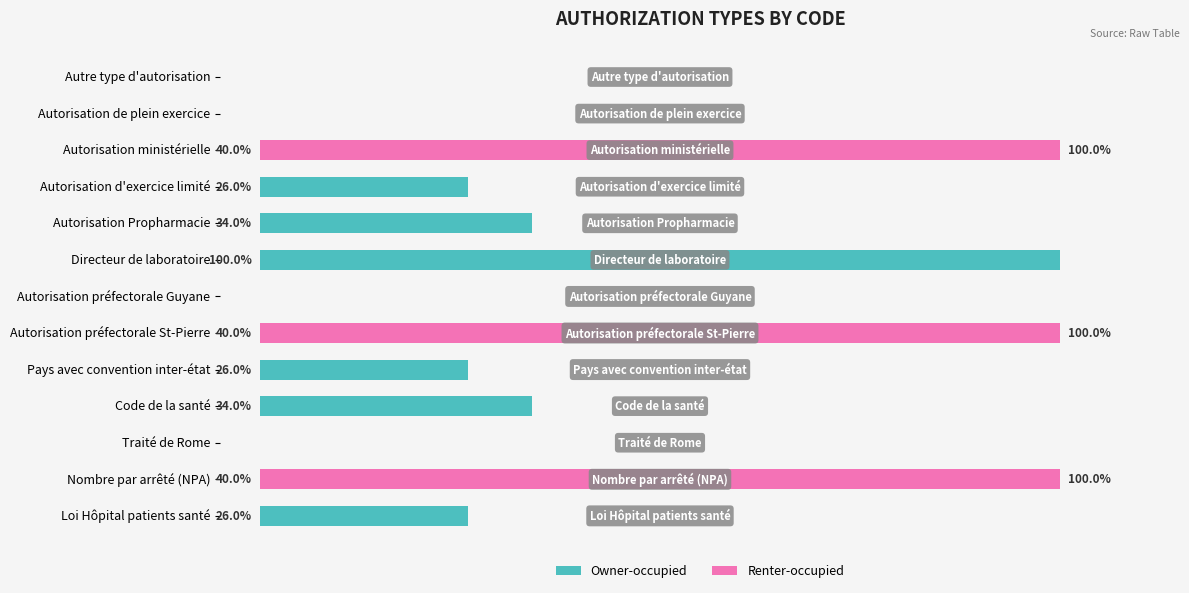

What is the sum of all Renter-occupied values?

300